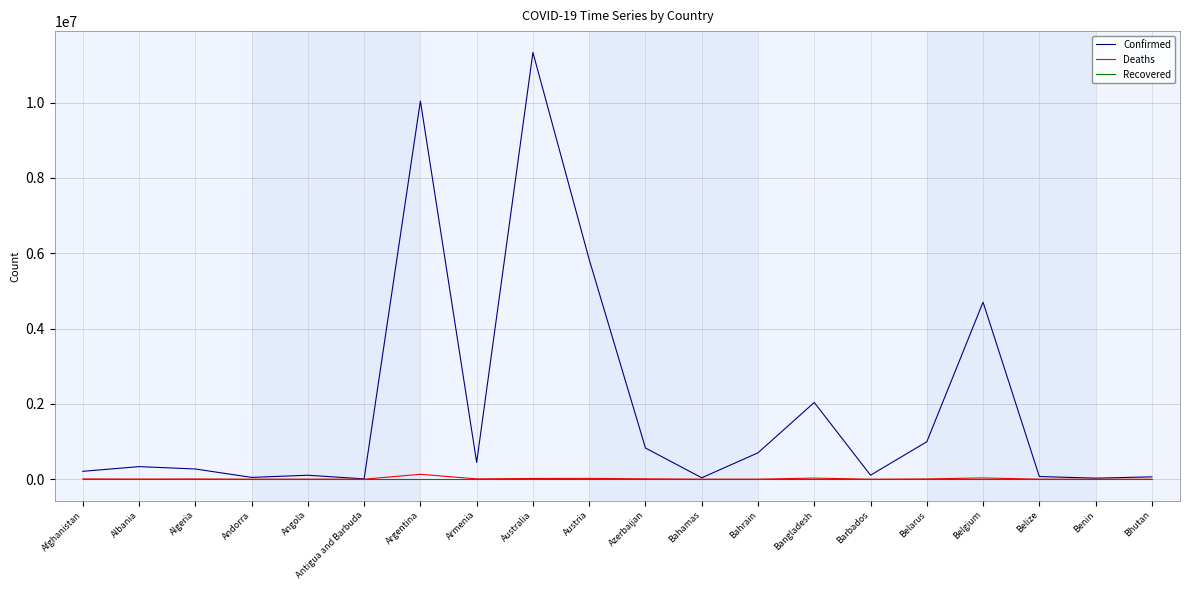

Which series has the largest total across all categories?

Confirmed